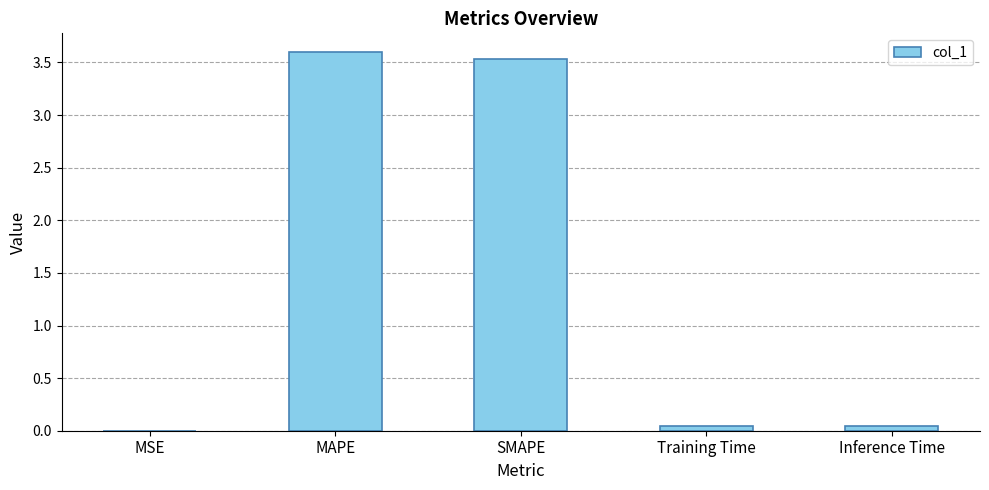

True or false: the data shows 5.9 at SMAPE.

False